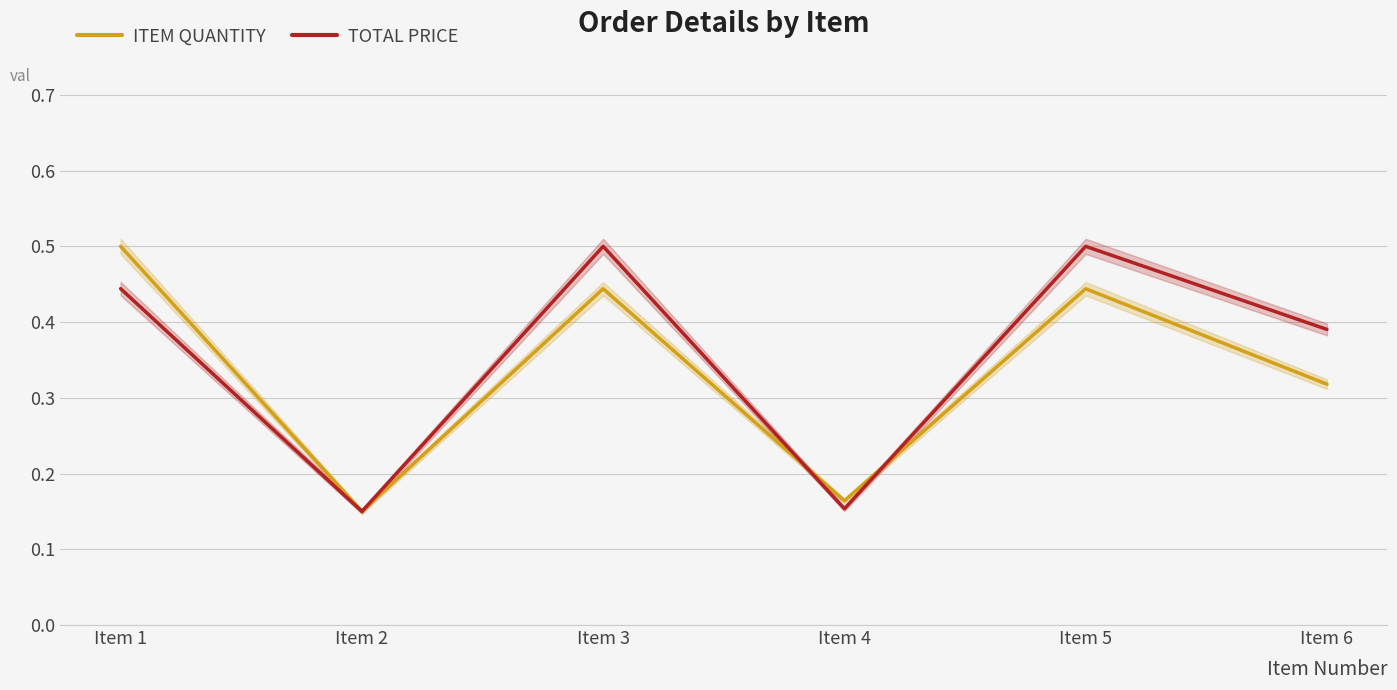

What is the value of the ITEM QUANTITY point at the 1st from the left?

0.5